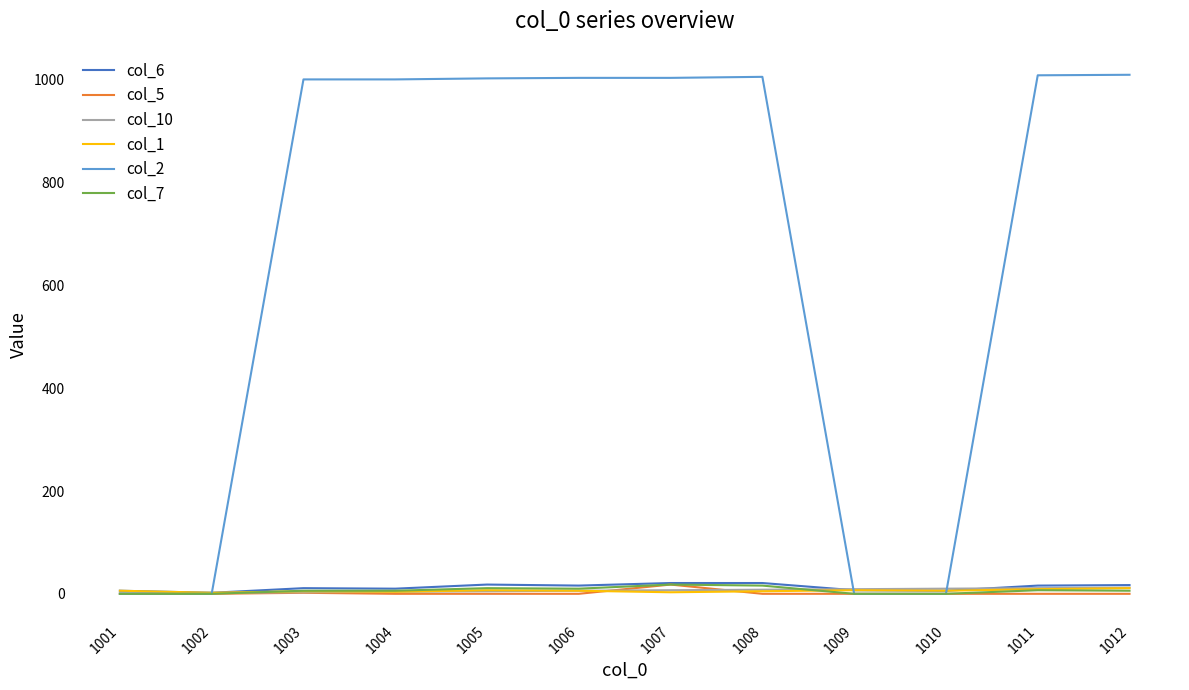

Which series has the largest range (max minus min)?

col_2